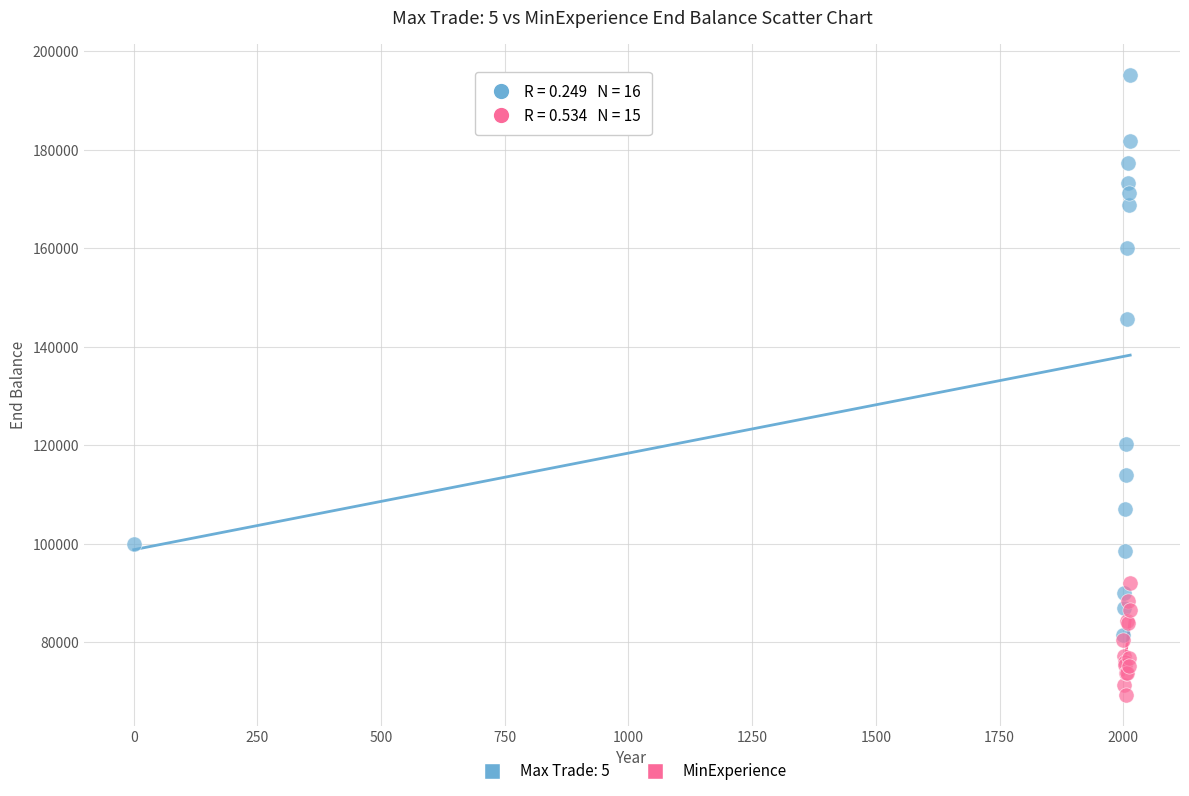

Which series contains the lowest Y value?

MinExperience